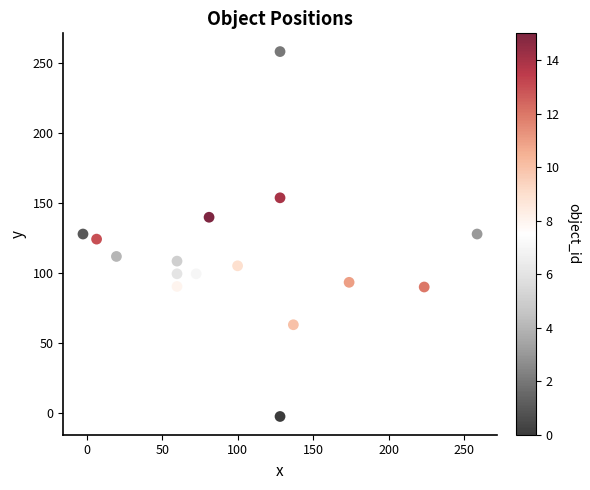

What is the range of X values (max minus min)?

261.0